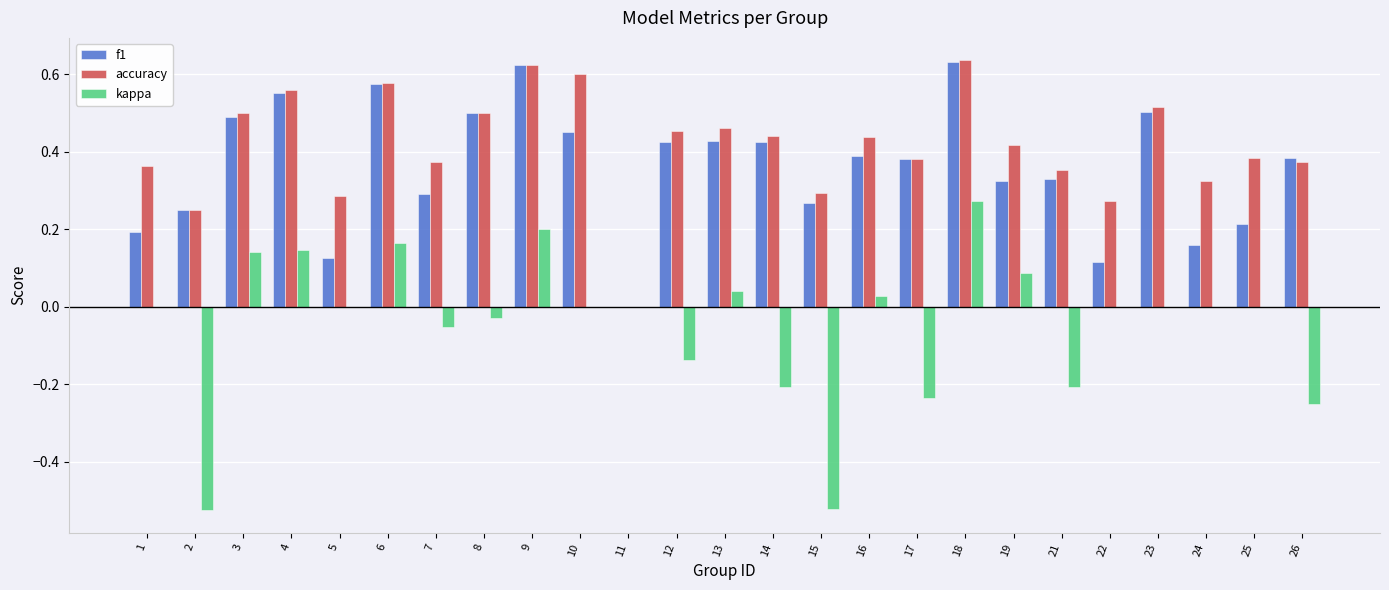

What is the total value across all series at 14?

0.7